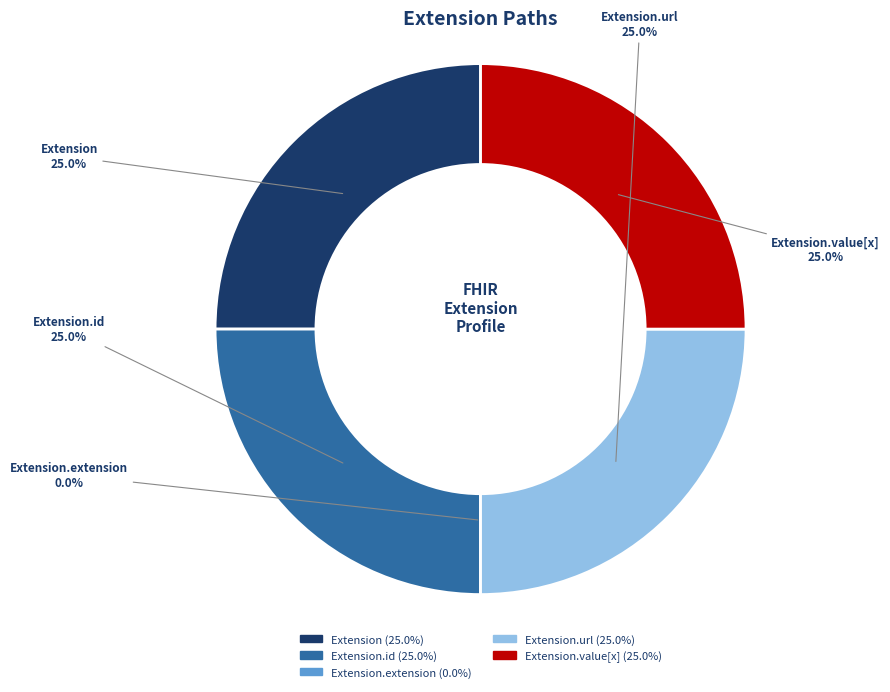

Rank the categories by value from highest to lowest.

Extension, Extension.id, Extension.url, Extension.value[x], Extension.extension